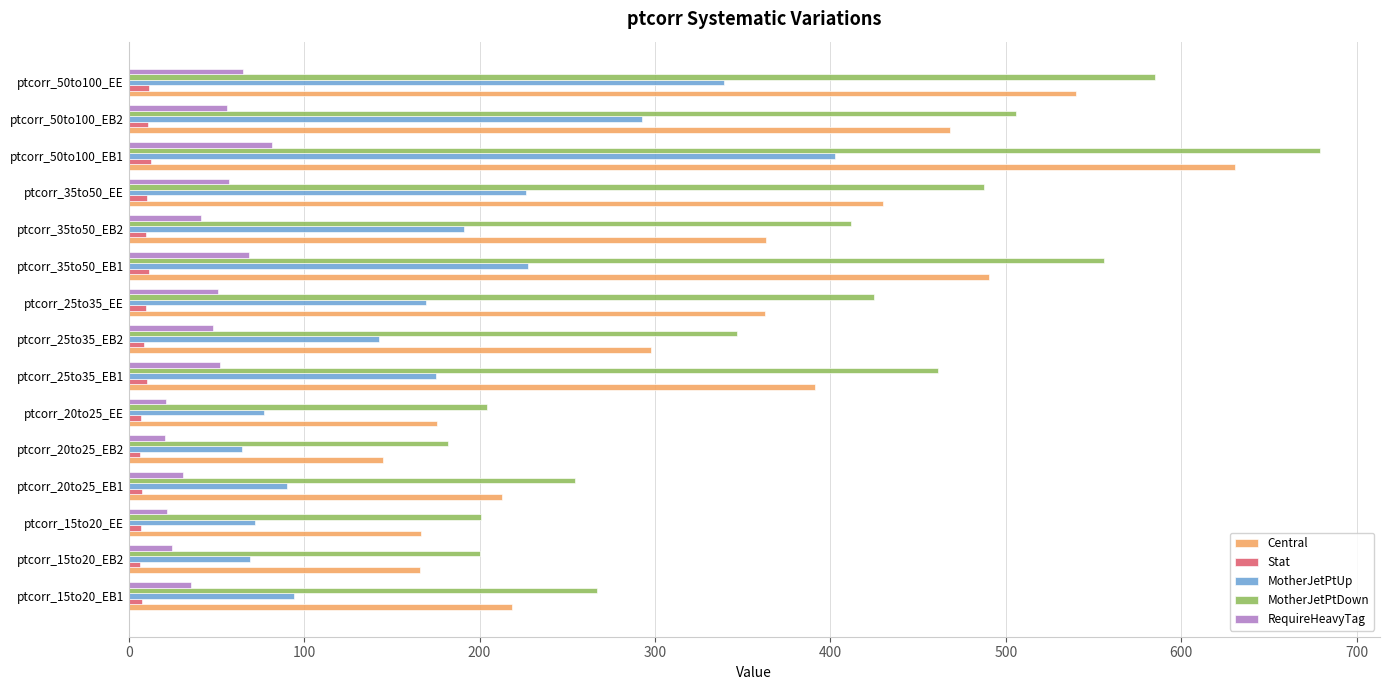

Which series has the largest total across all categories?

MotherJetPtDown